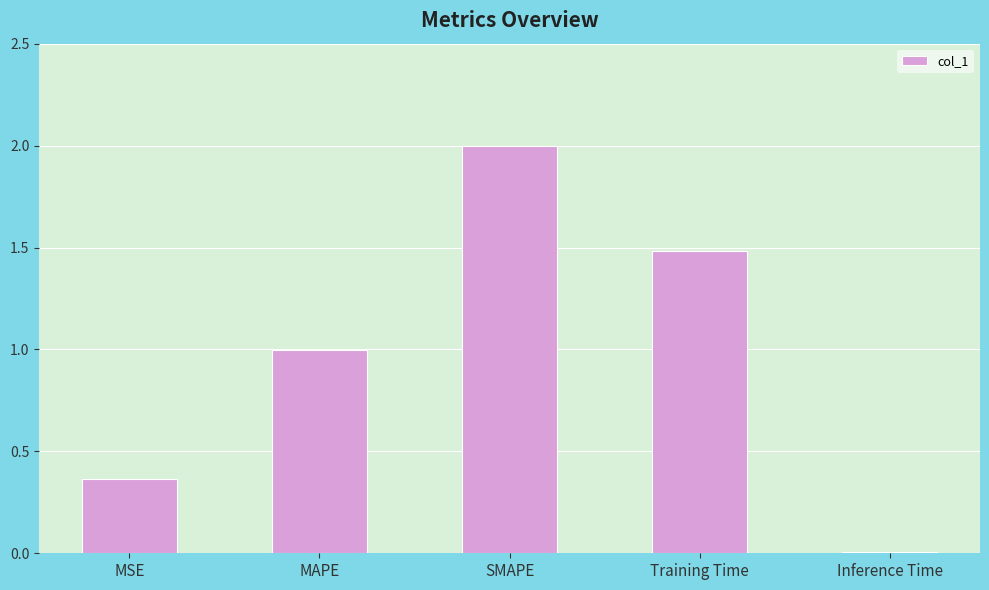

The chart shows a value of 1.8 at MAPE. True or false?

False